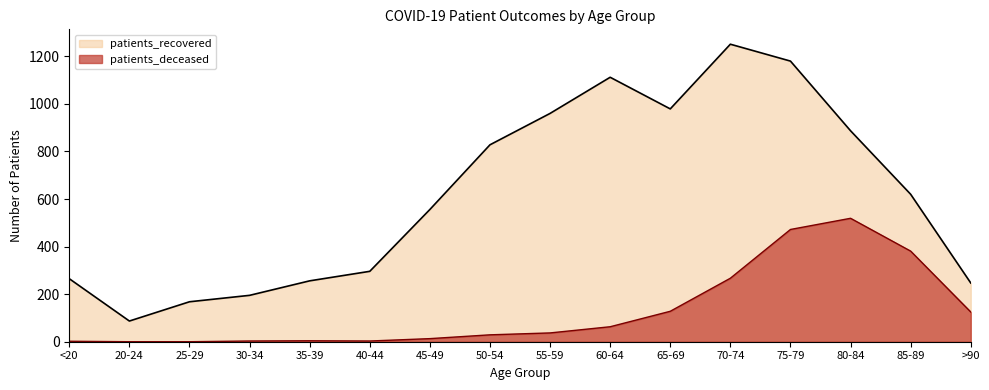

What is the sum of all patients_deceased values?

2046